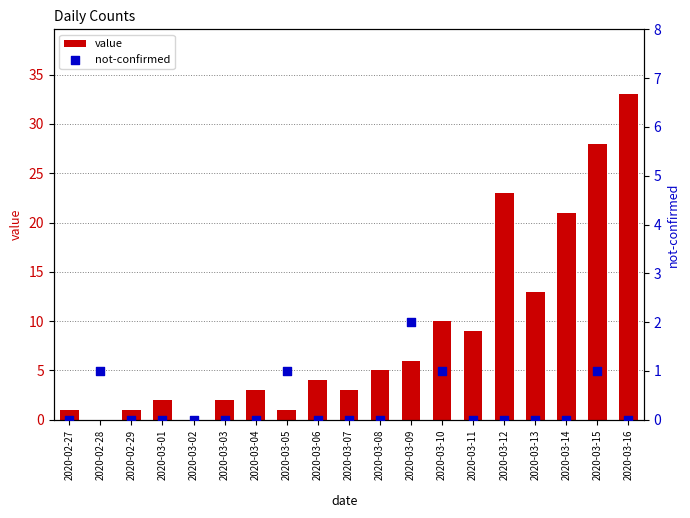

What are all the series names shown in the legend?

value, not-confirmed